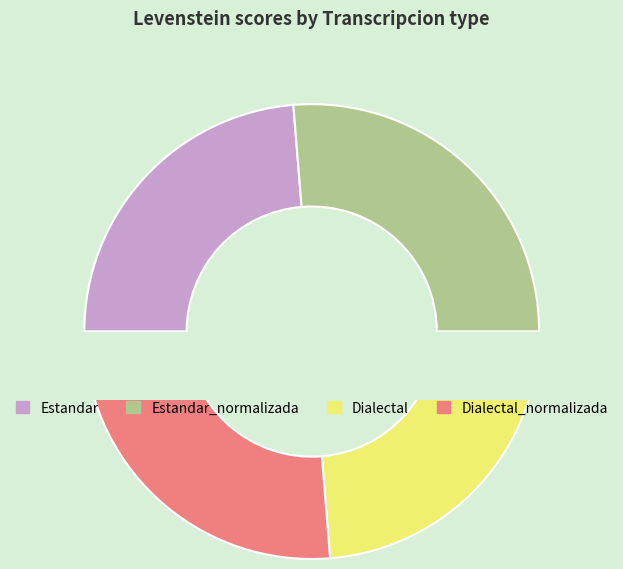

Which category has the biggest portion of the pie?

Estandar_normalizada